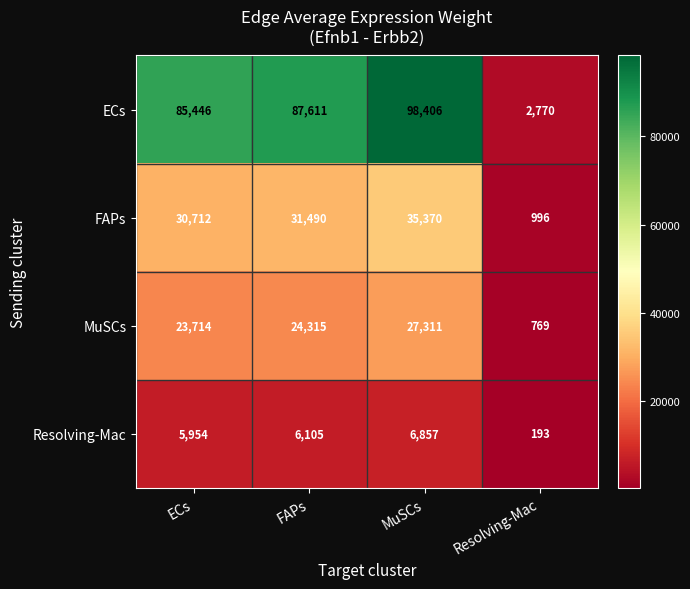

The Resolving-Mac series shows 193 at Resolving-Mac. True or false?

True